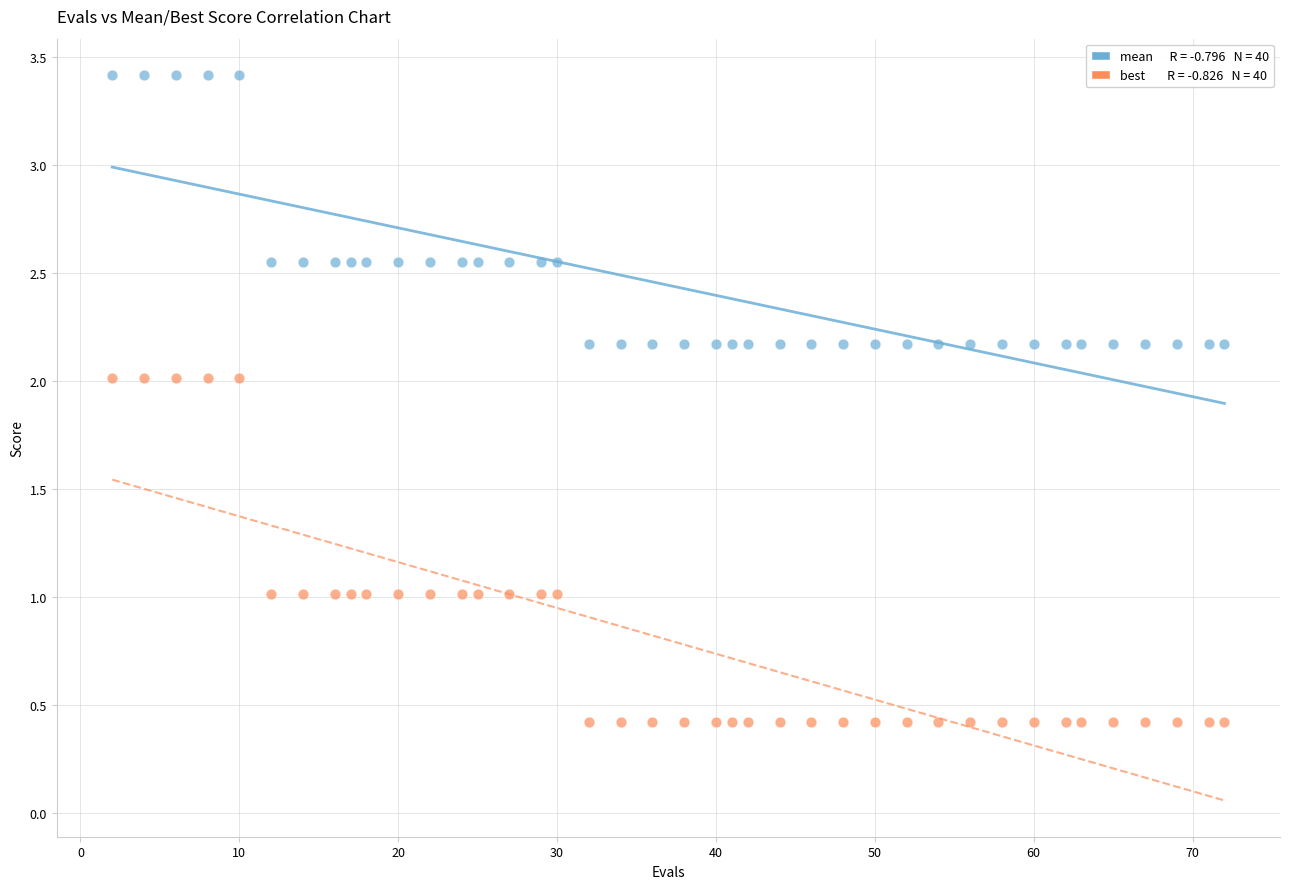

Across all data points, what is the range of Y values (max minus min)?

3.0